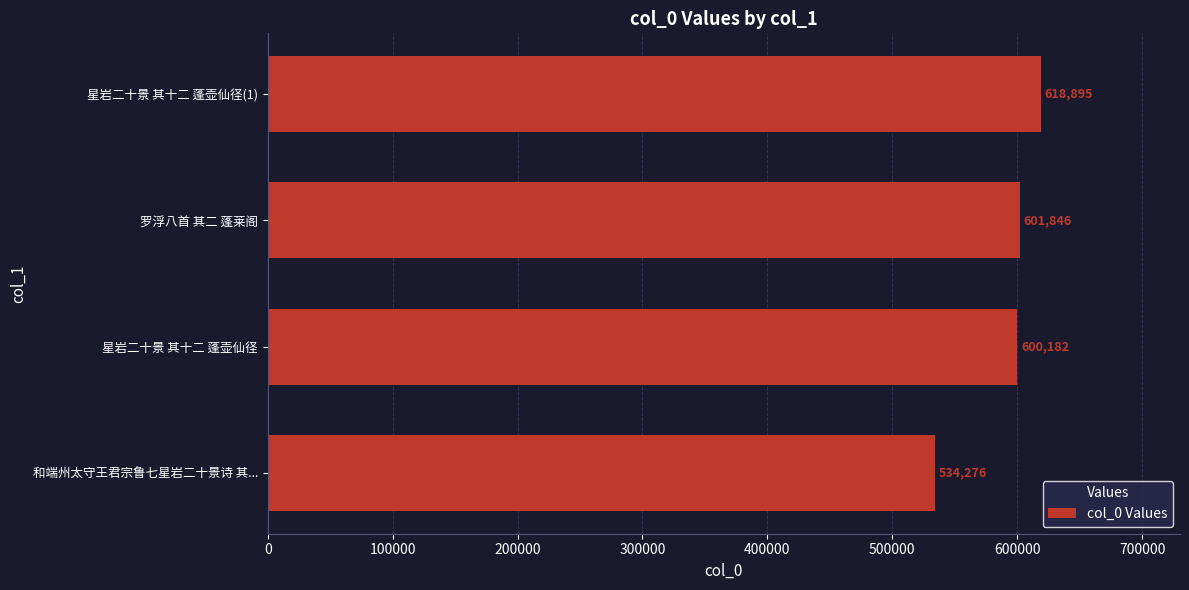

What is the difference between the second highest and minimum values?

67570